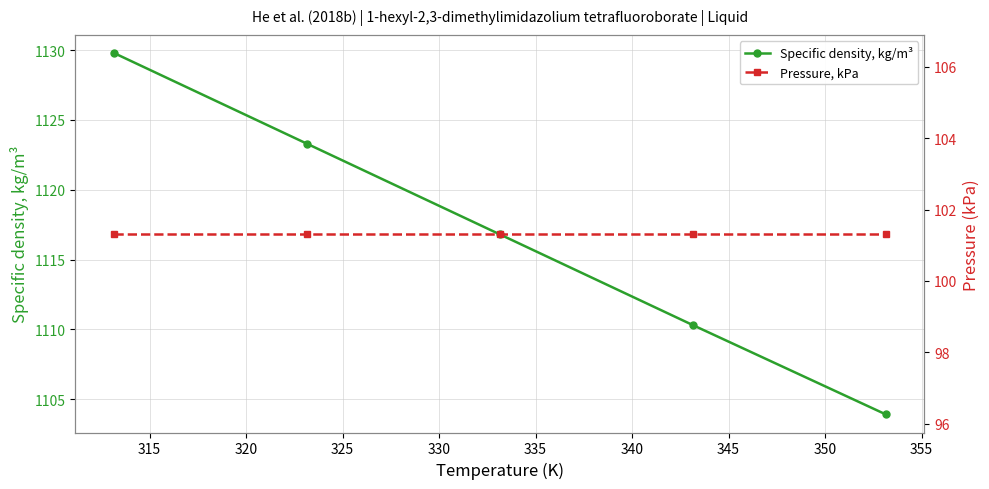

What is the lowest value of the Specific density, kg/m³ series?

1103.9